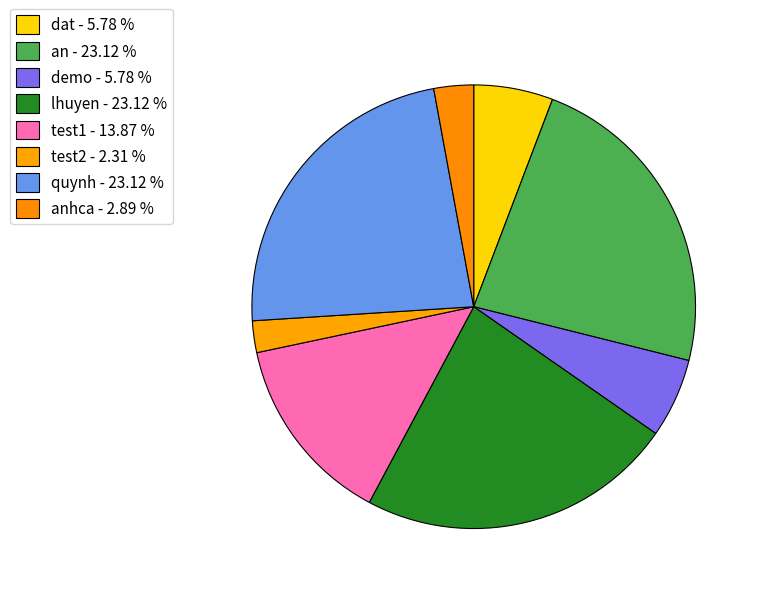

How many slices are in this pie chart?

8